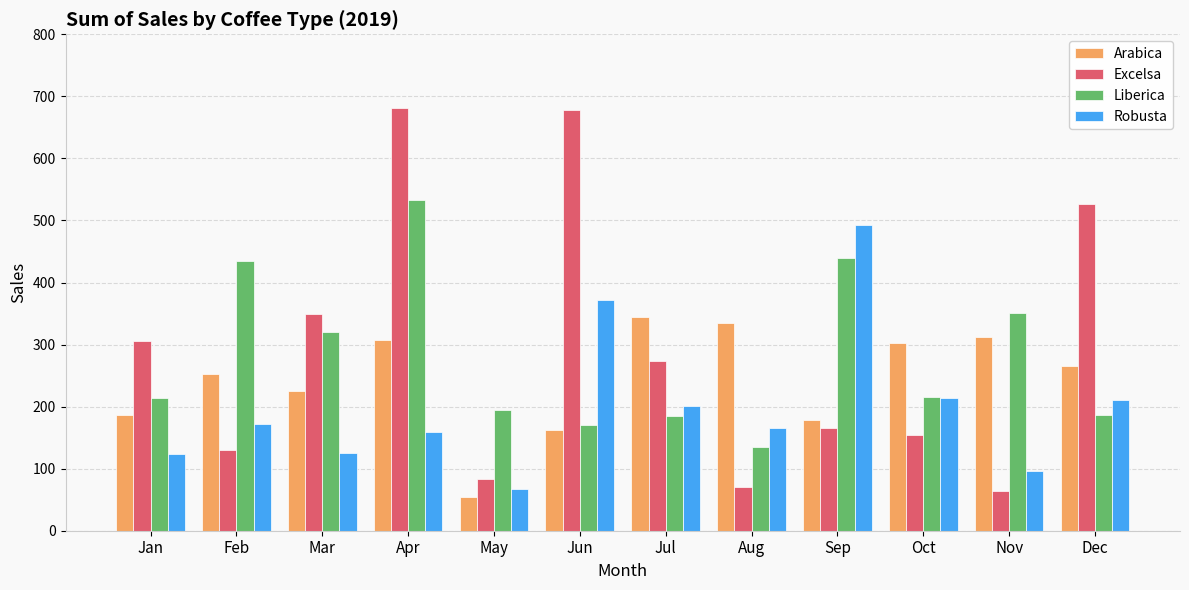

The Excelsa series shows 343.3 at Apr. True or false?

False